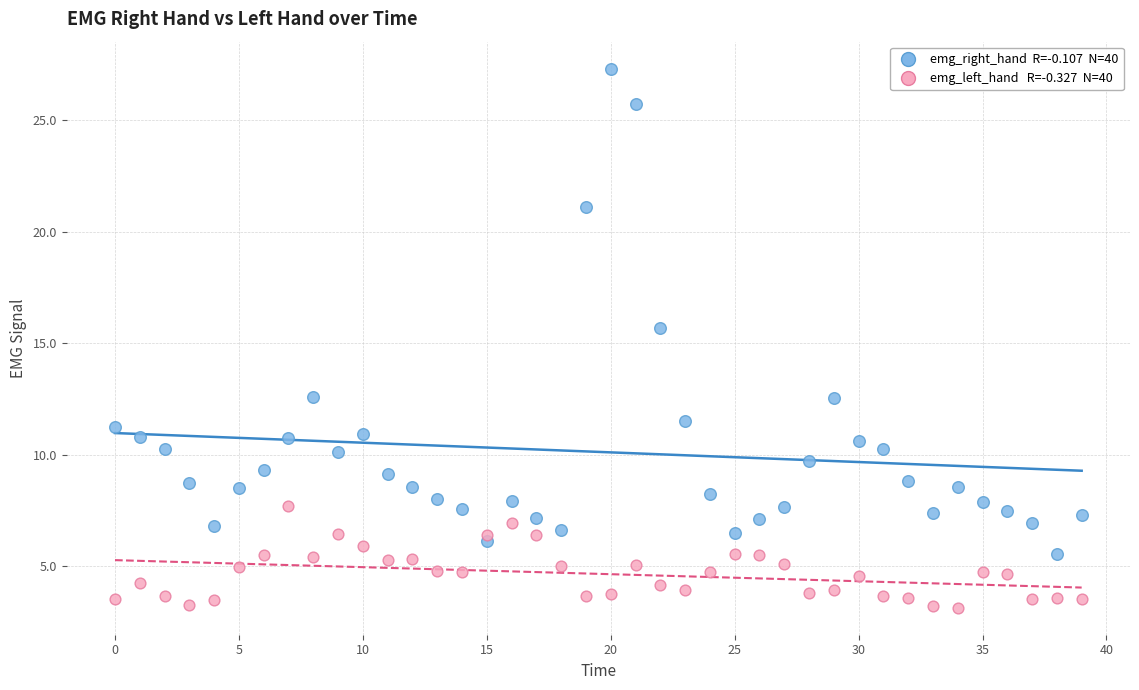

Across all data points, what is the range of Y values (max minus min)?

24.2